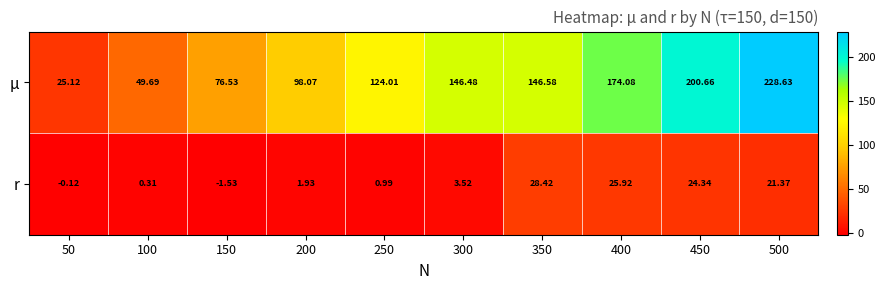

Between 150 and 500, which series saw the biggest shift?

µ